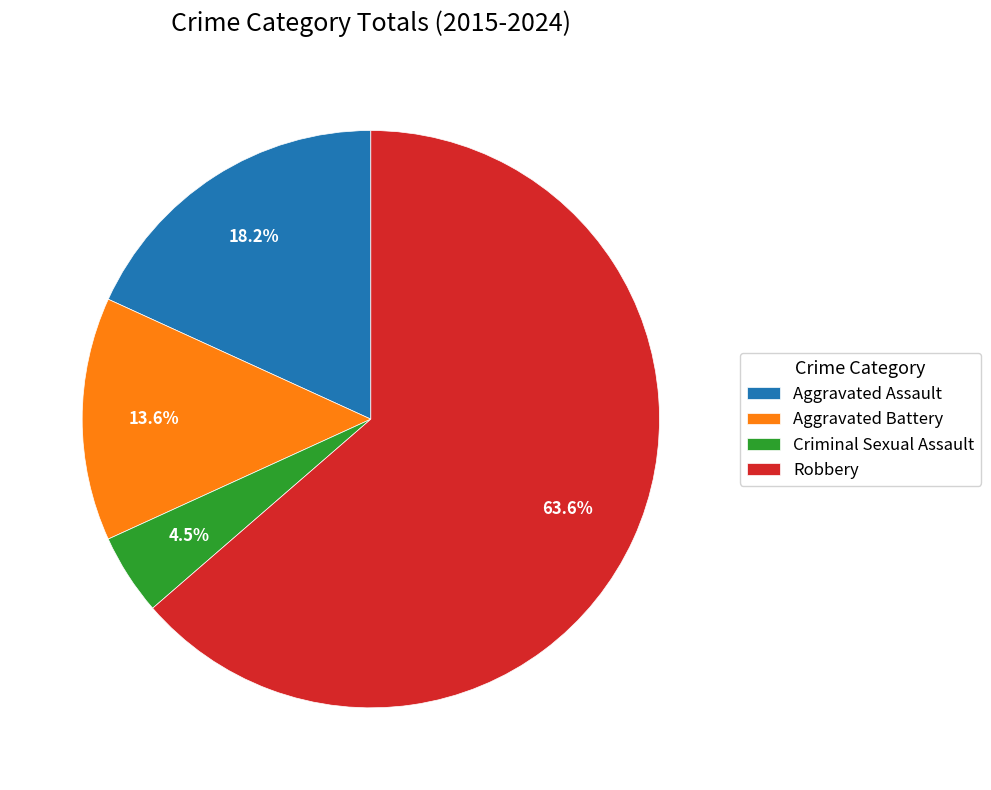

What percentage do Criminal Sexual Assault and Robbery together represent?

68.2%